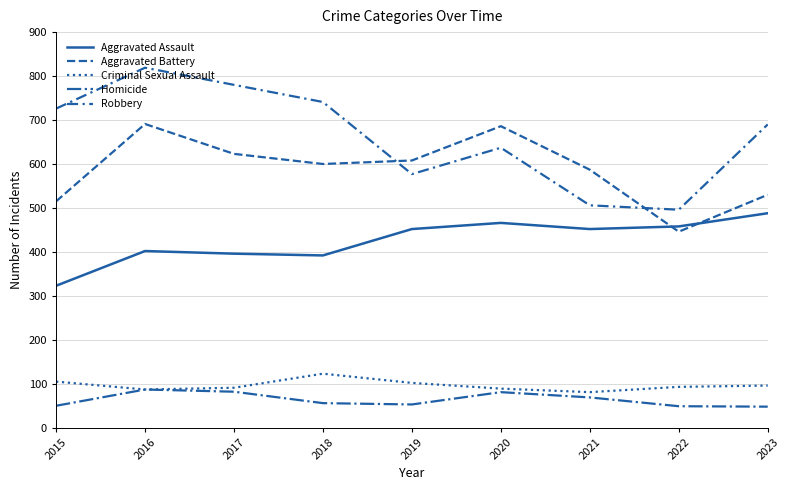

Does the chart have visible grid lines?

Yes